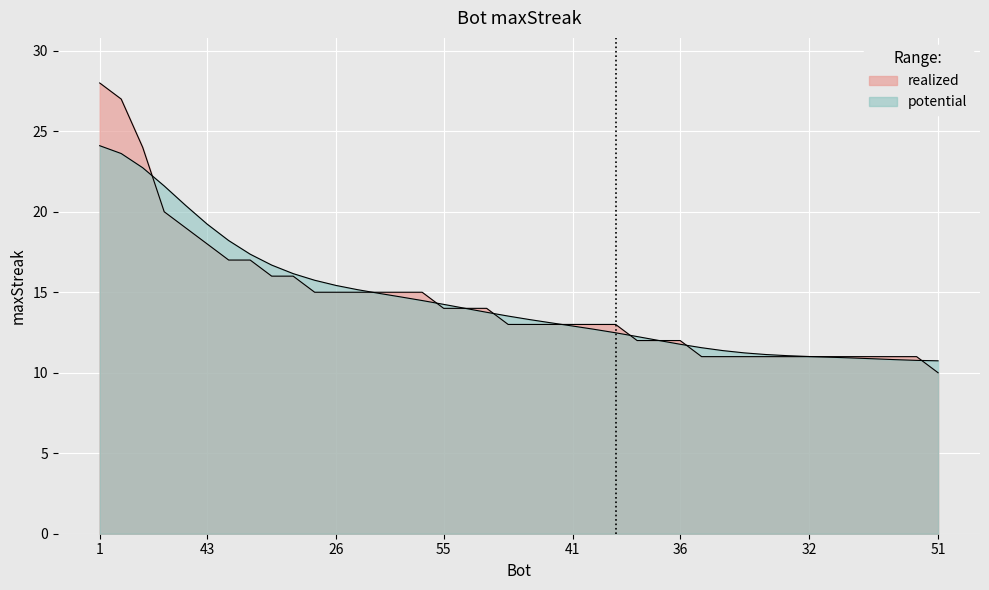

True or false: the data shows 17 at 4.

False